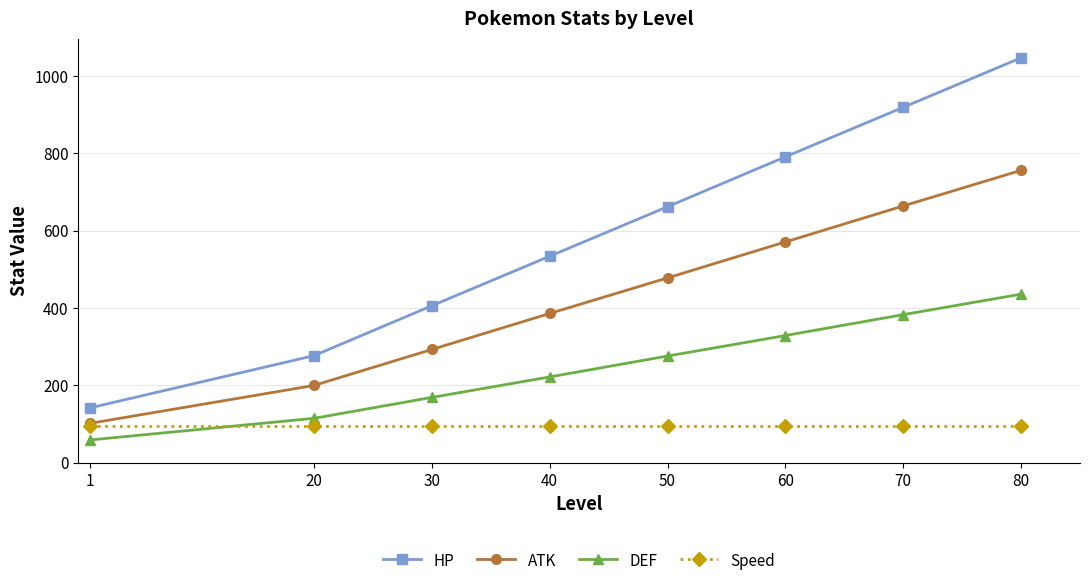

True or false: ATK and HP intersect in this chart.

False